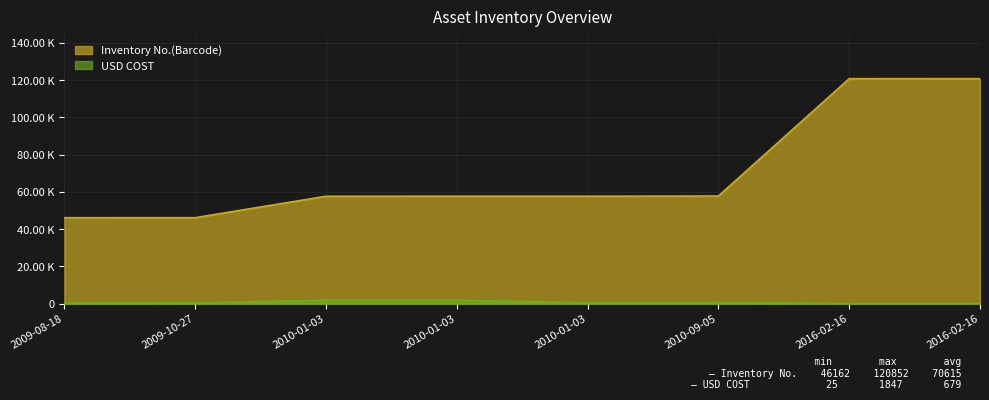

Where is USD COST nearest to the value 936?

2010-09-05